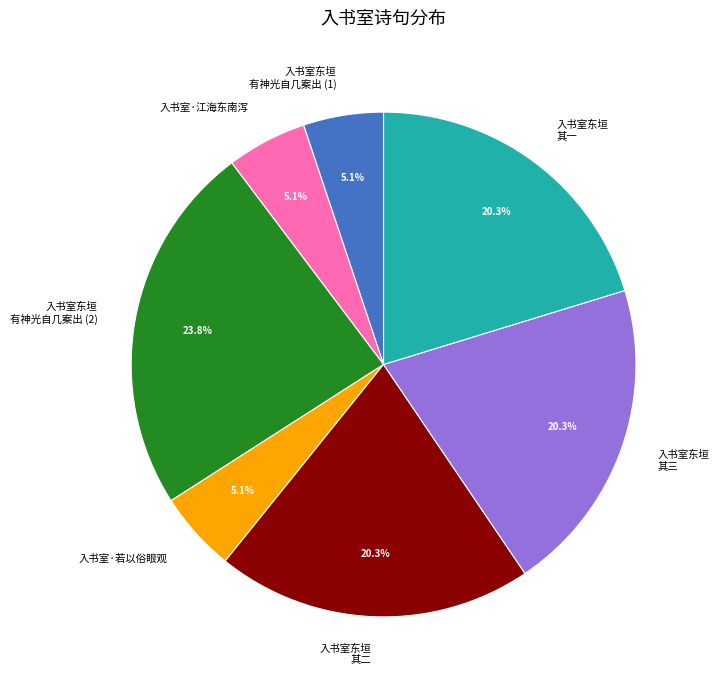

What percentage do 入书室东垣 有神光自几案出 (2) and 入书室东垣 其二 together represent?

44.1%